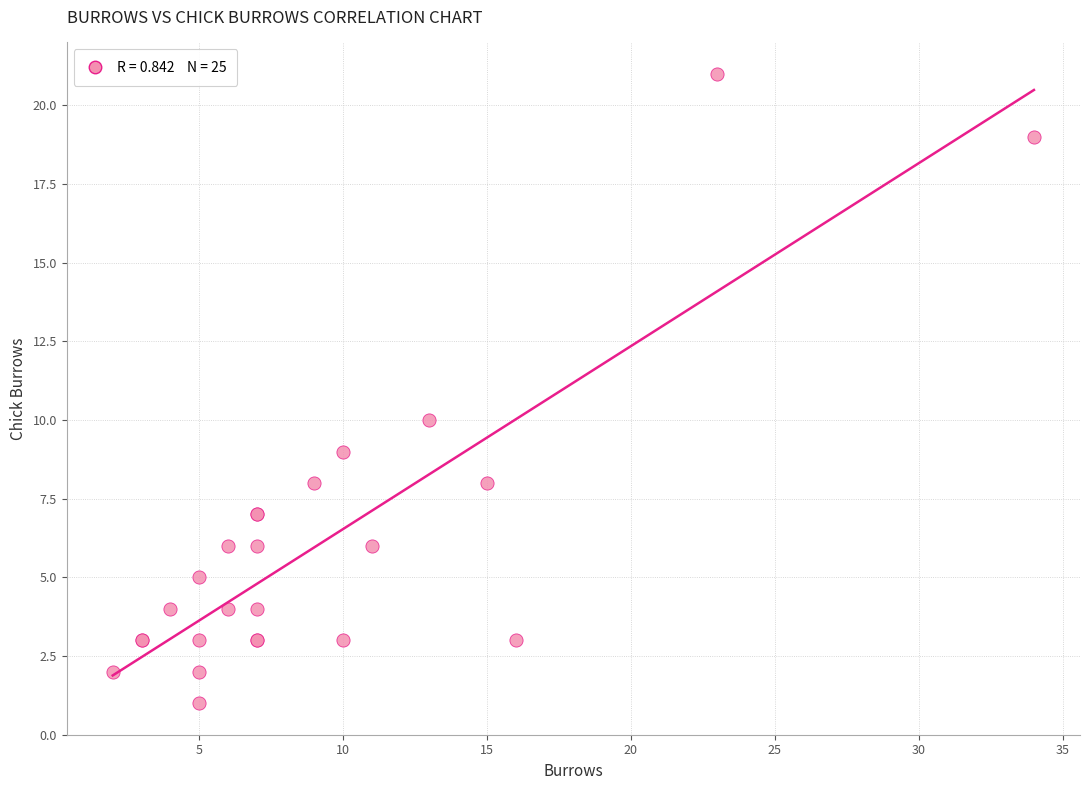

What Y value in the scatter plot is closest to 11?

10